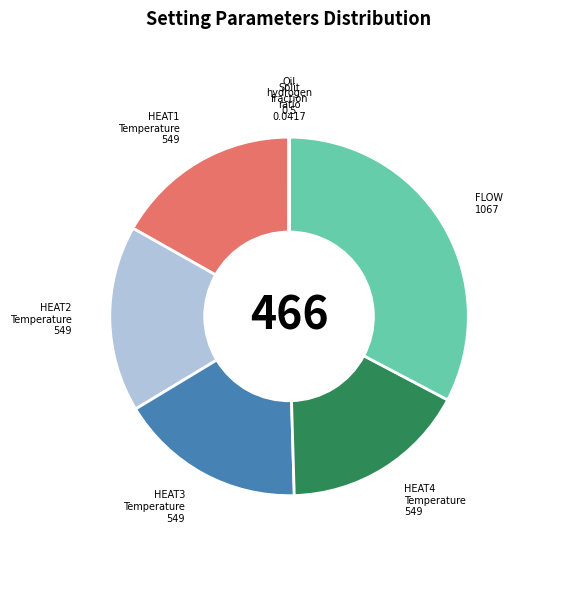

Is there any slice that represents more than half of the pie?

No